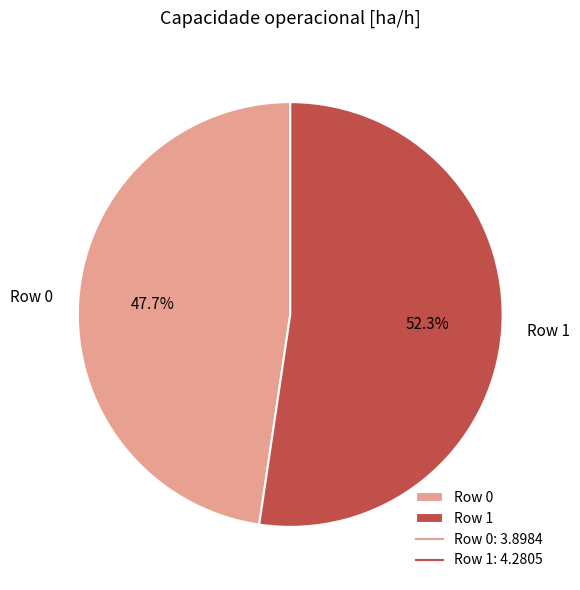

Does any single category account for the majority?

Yes